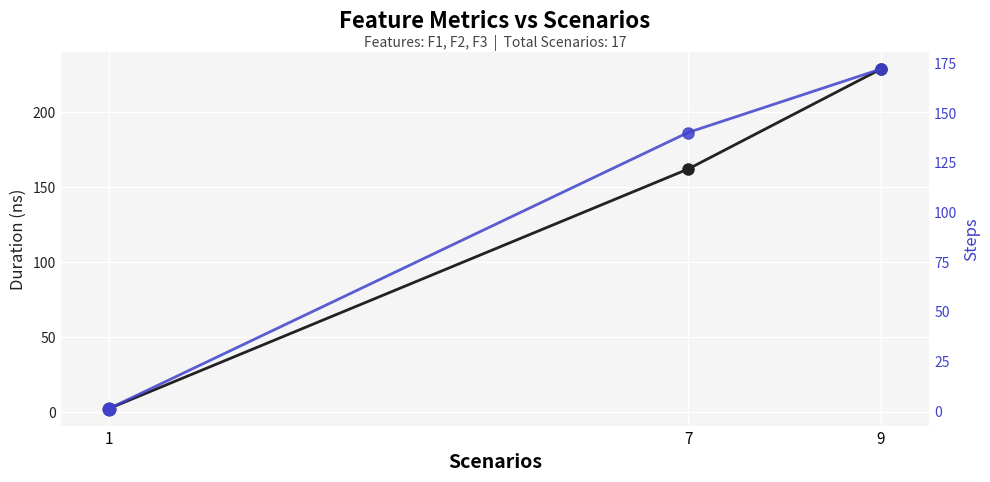

What is the total value across all series at 7?

301.8